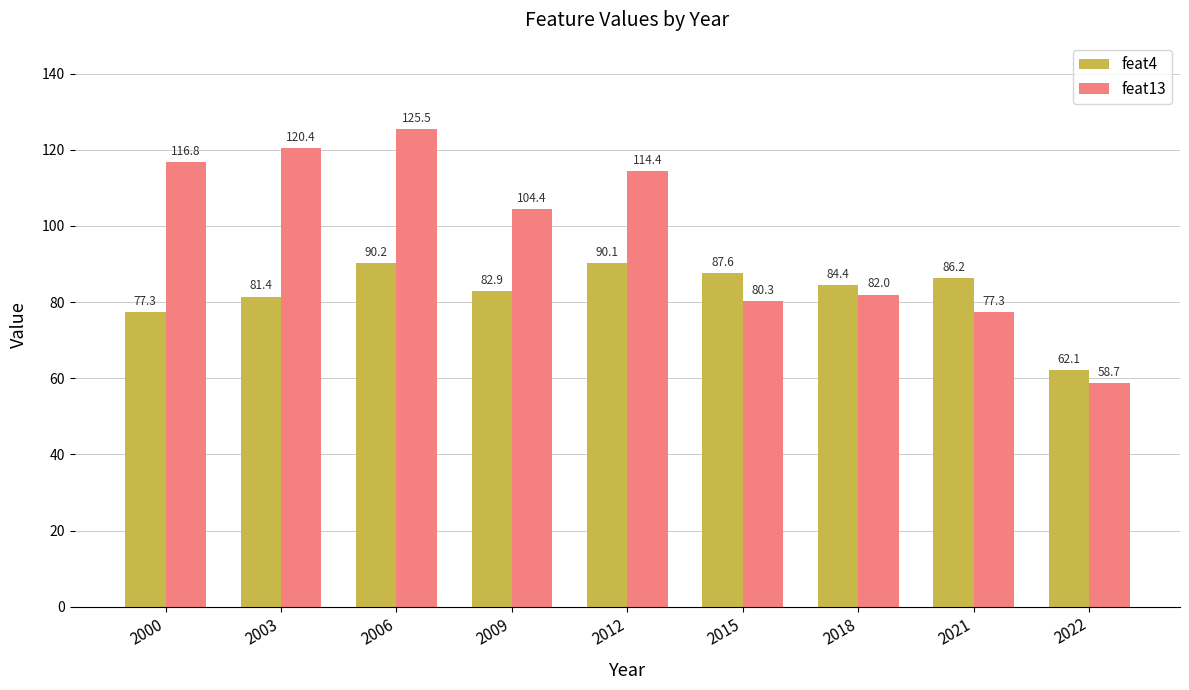

The value of feat4 at 2003 is 81.4. True or false?

True